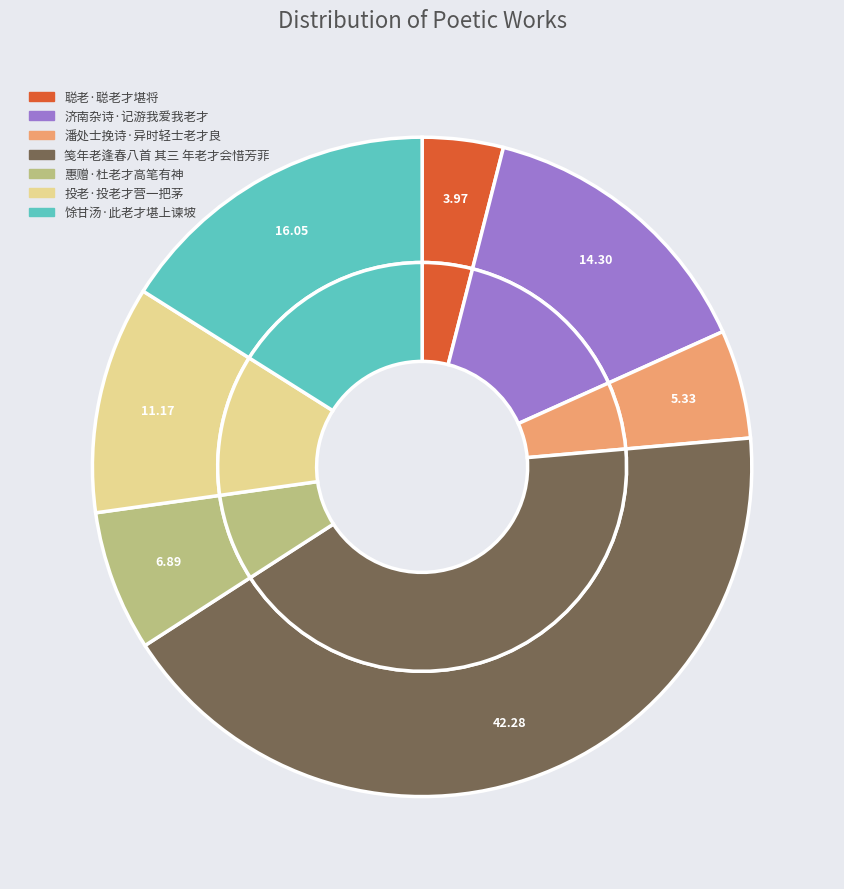

What percentage is NOT represented by 济南杂诗·记游我爱我老才?

85.7%